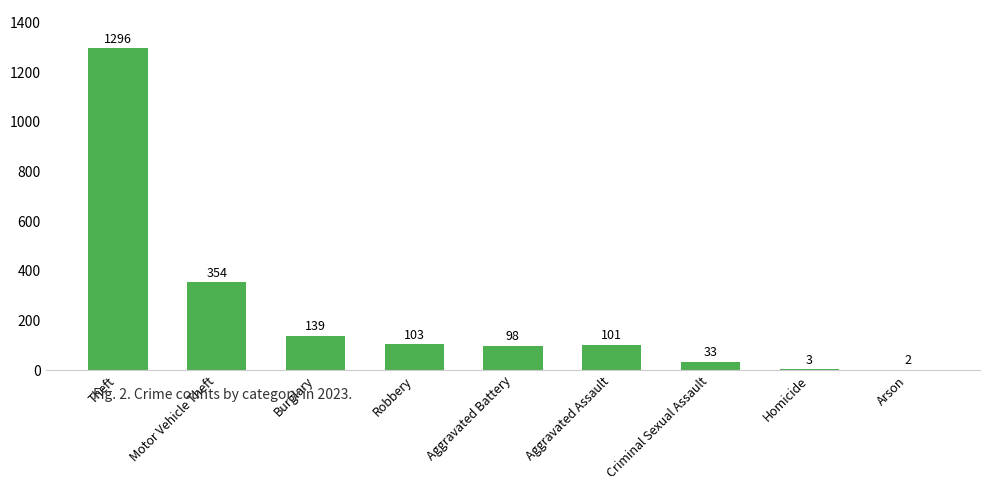

What is the maximum value shown in the chart?

1296